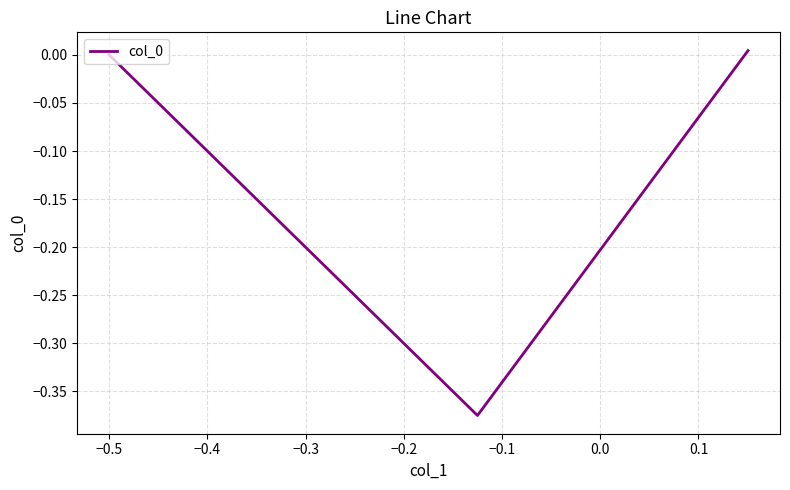

Is this an area chart (filled region under the line)?

No